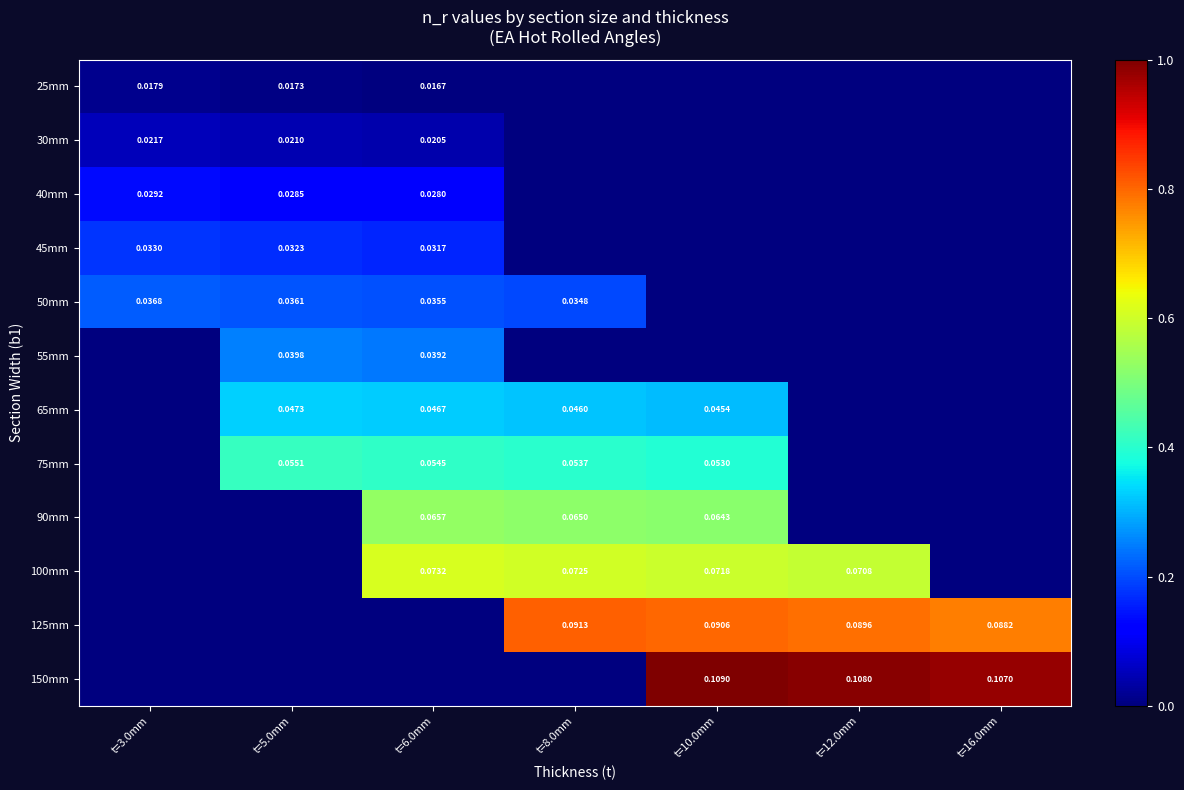

At how many categories does at least one series exceed 0?

7